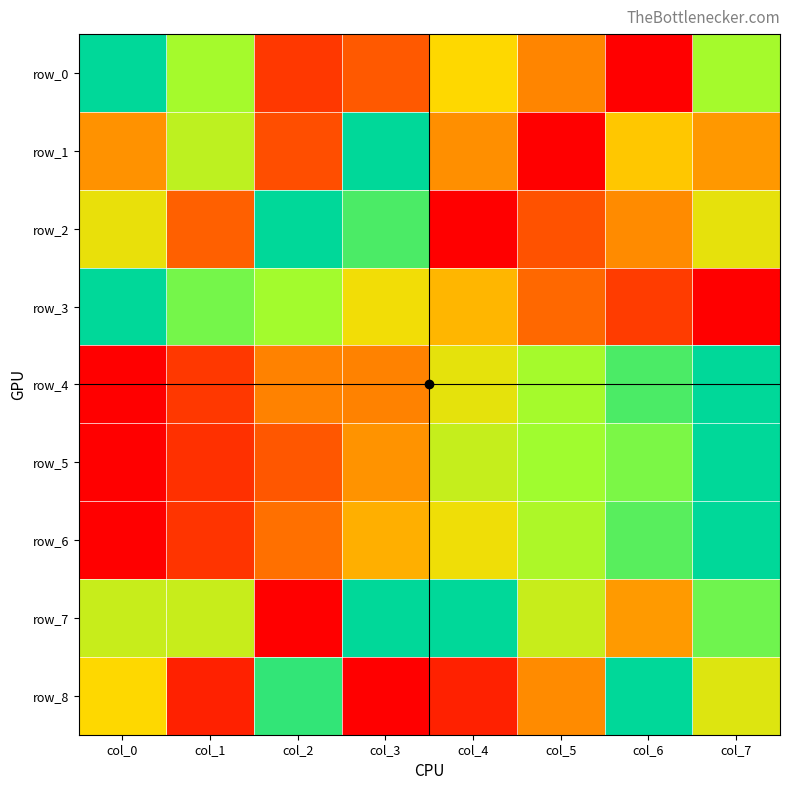

Reading left to right, list all the values displayed in this chart.

row_0: 1.0	0.7	0.1	0.2	0.5	0.3	0.0	0.7
row_1: 0.3	0.7	0.2	1.0	0.3	0.0	0.5	0.4
row_2: 0.6	0.2	1.0	0.9	0.0	0.2	0.3	0.6
row_3: 1.0	0.8	0.7	0.5	0.4	0.3	0.1	0.0
row_4: 0.0	0.1	0.3	0.3	0.6	0.7	0.9	1.0
row_5: 0.0	0.1	0.2	0.3	0.6	0.7	0.8	1.0
row_6: 0.0	0.1	0.3	0.4	0.5	0.7	0.9	1.0
row_7: 0.6	0.6	0.0	1.0	1.0	0.6	0.4	0.8
row_8: 0.5	0.1	0.9	0.0	0.1	0.3	1.0	0.6